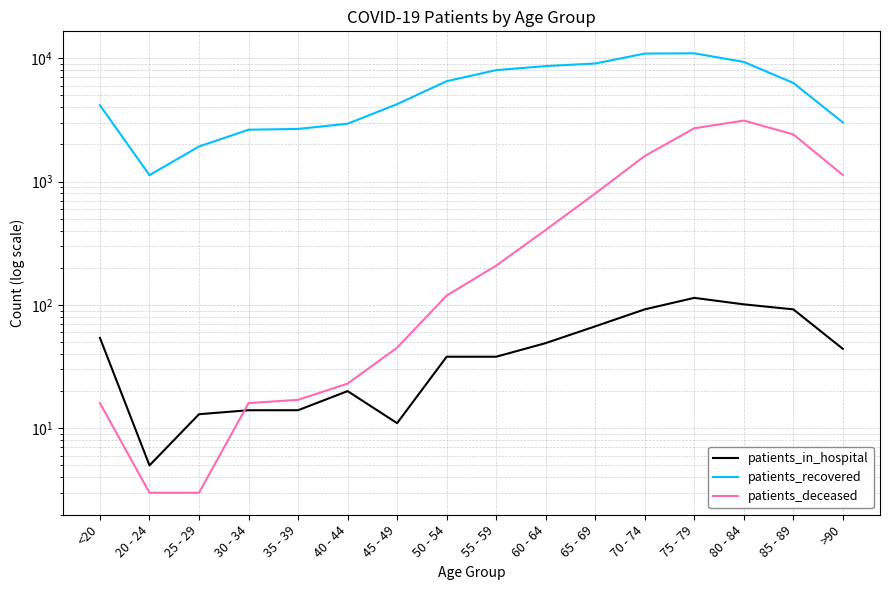

Reading right to left, list all the values displayed in this chart.

patients_in_hospital: 44	92	101	114	92	67	49	38	38	11	20	14	14	13	5	54
patients_recovered: 3011	6295	9313	10942	10887	9045	8621	7994	6502	4237	2940	2668	2628	1923	1126	4150
patients_deceased: 1129	2408	3118	2701	1609	800	405	208	119	45	23	17	16	3	3	16